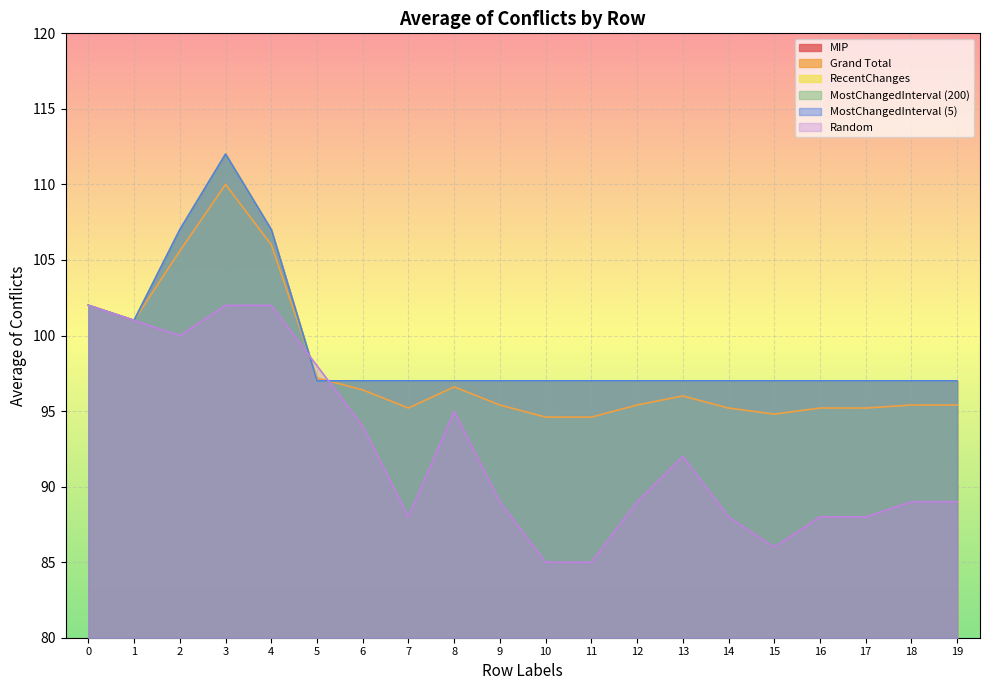

How many data points does each series have?

20